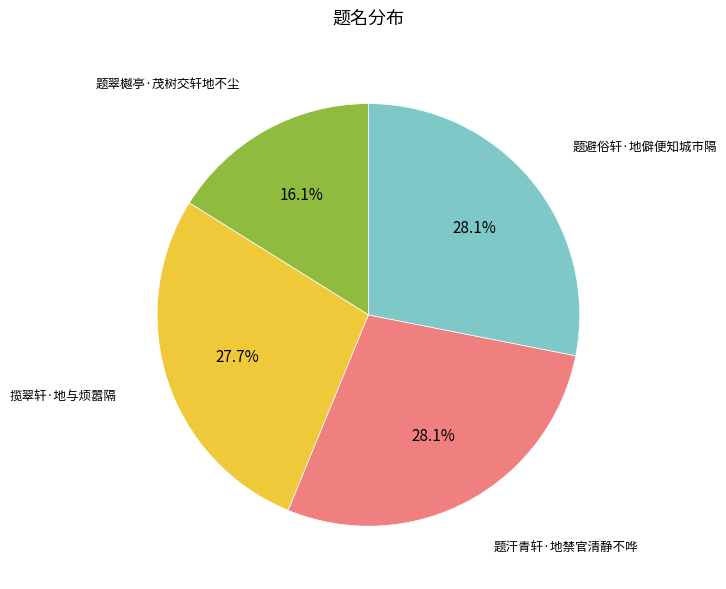

What is the smallest slice in the pie chart?

题翠樾亭·茂树交轩地不尘